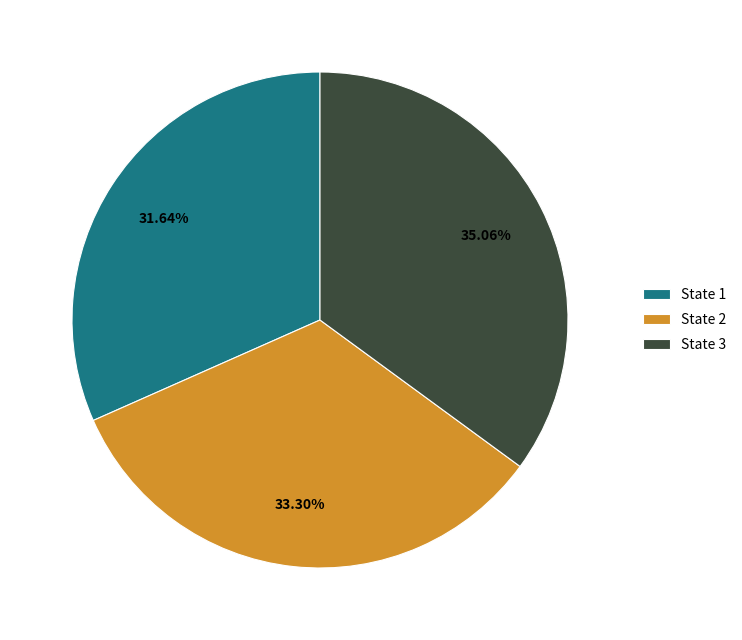

How many segments does this pie chart have?

3